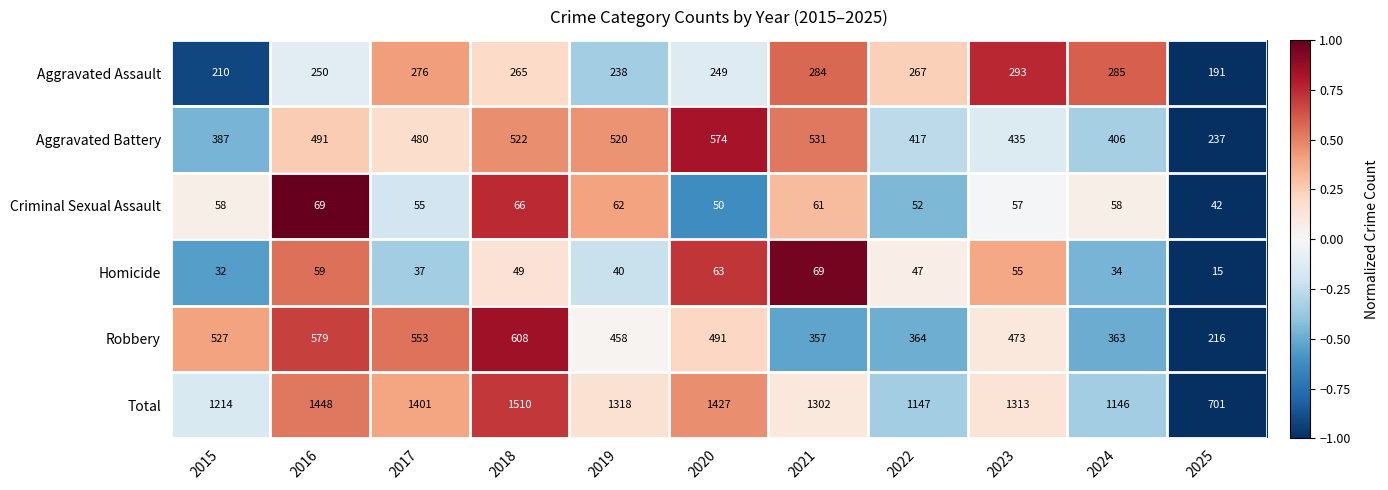

Which category has the highest value in the Homicide series?

2021